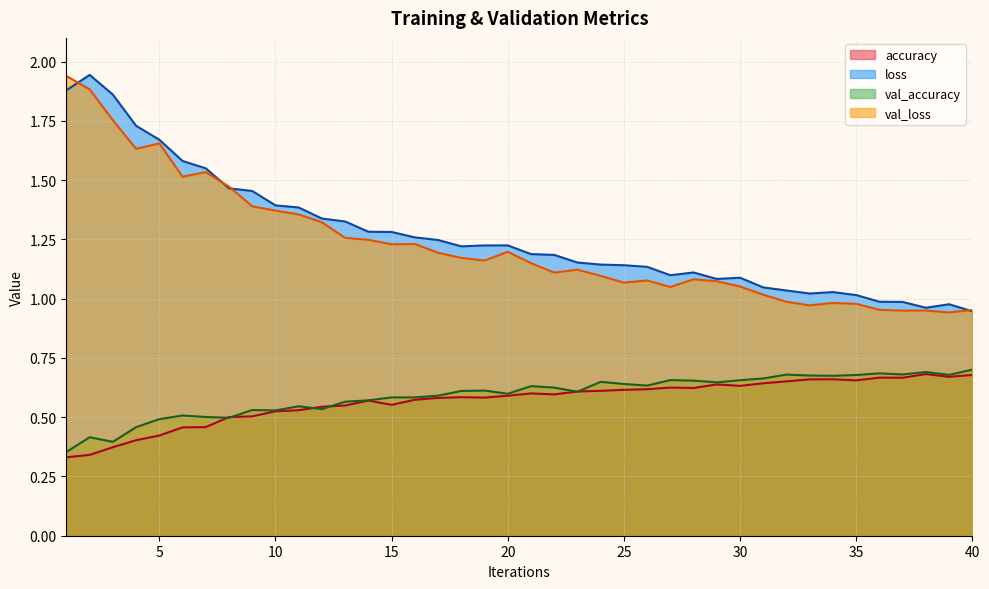

What are all the series names shown in the legend?

accuracy, loss, val_accuracy, val_loss